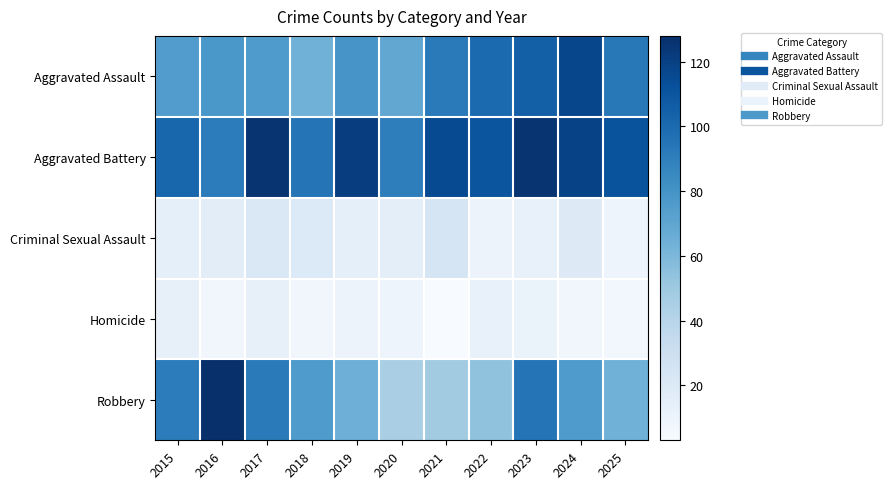

Which category has the lowest value across all series?

2021